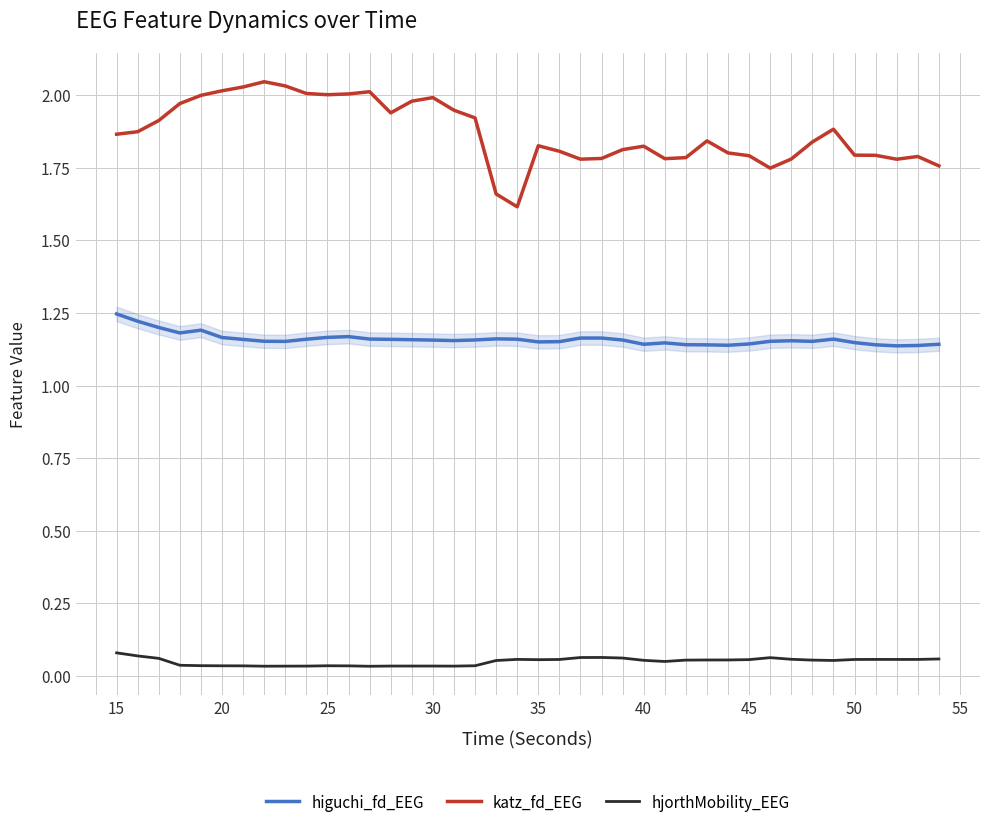

Which series has the largest range (max minus min)?

katz_fd_EEG